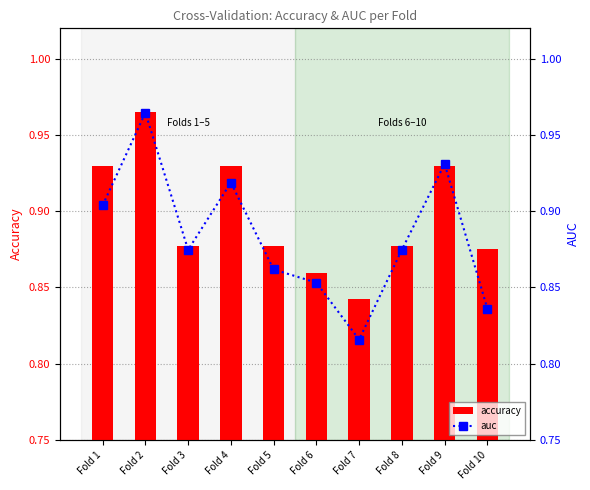

At how many categories does at least one series exceed 0?

10